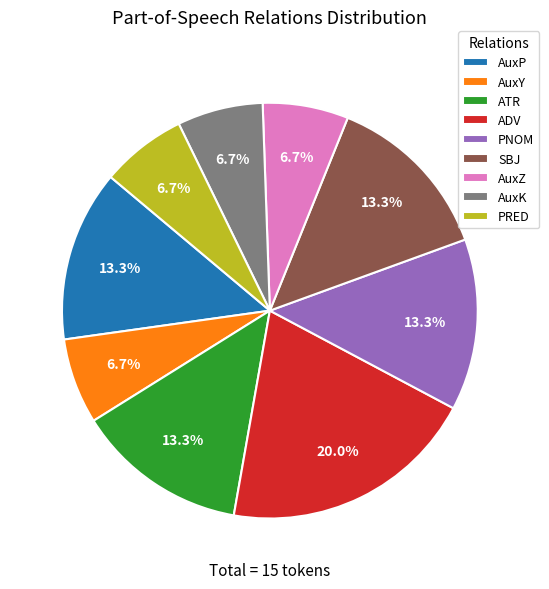

Combined, do AuxY and AuxZ account for over 50%?

No